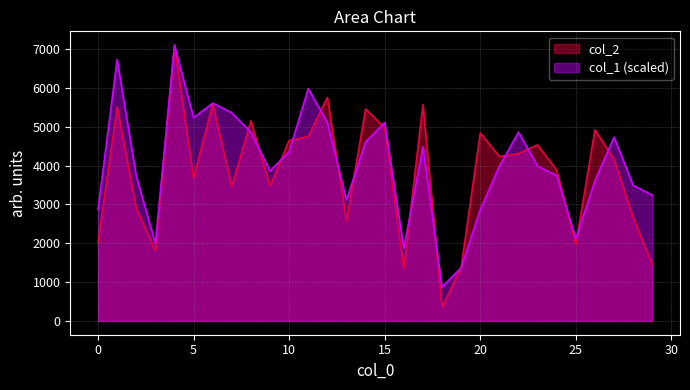

How many interior local valleys does the col_2 series have?

9